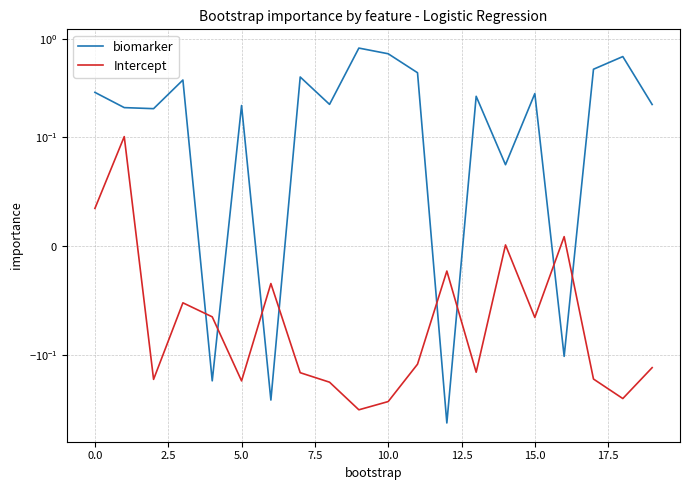

How many lines are shown in the chart?

2